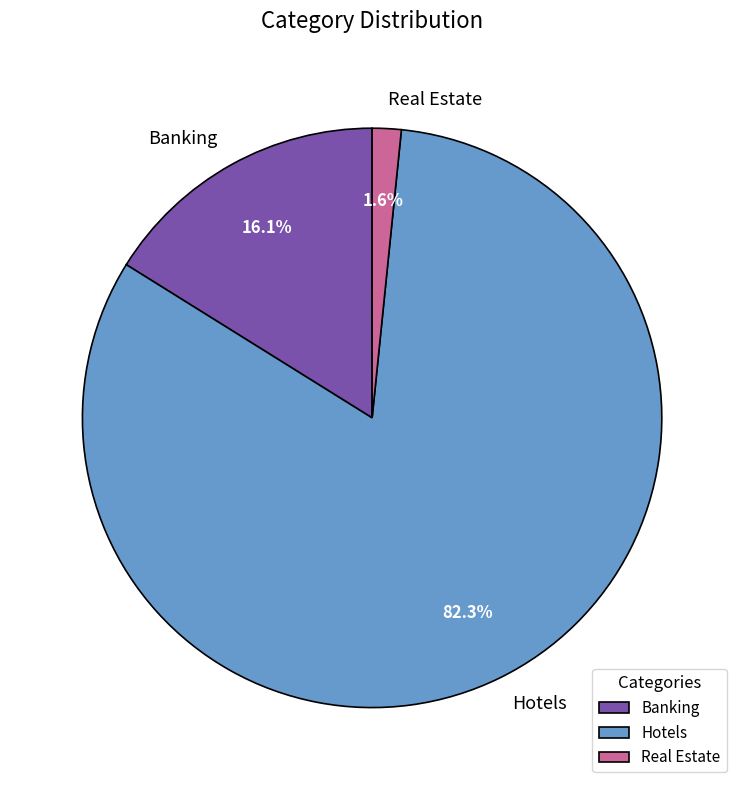

Which slice is the smallest?

Real Estate